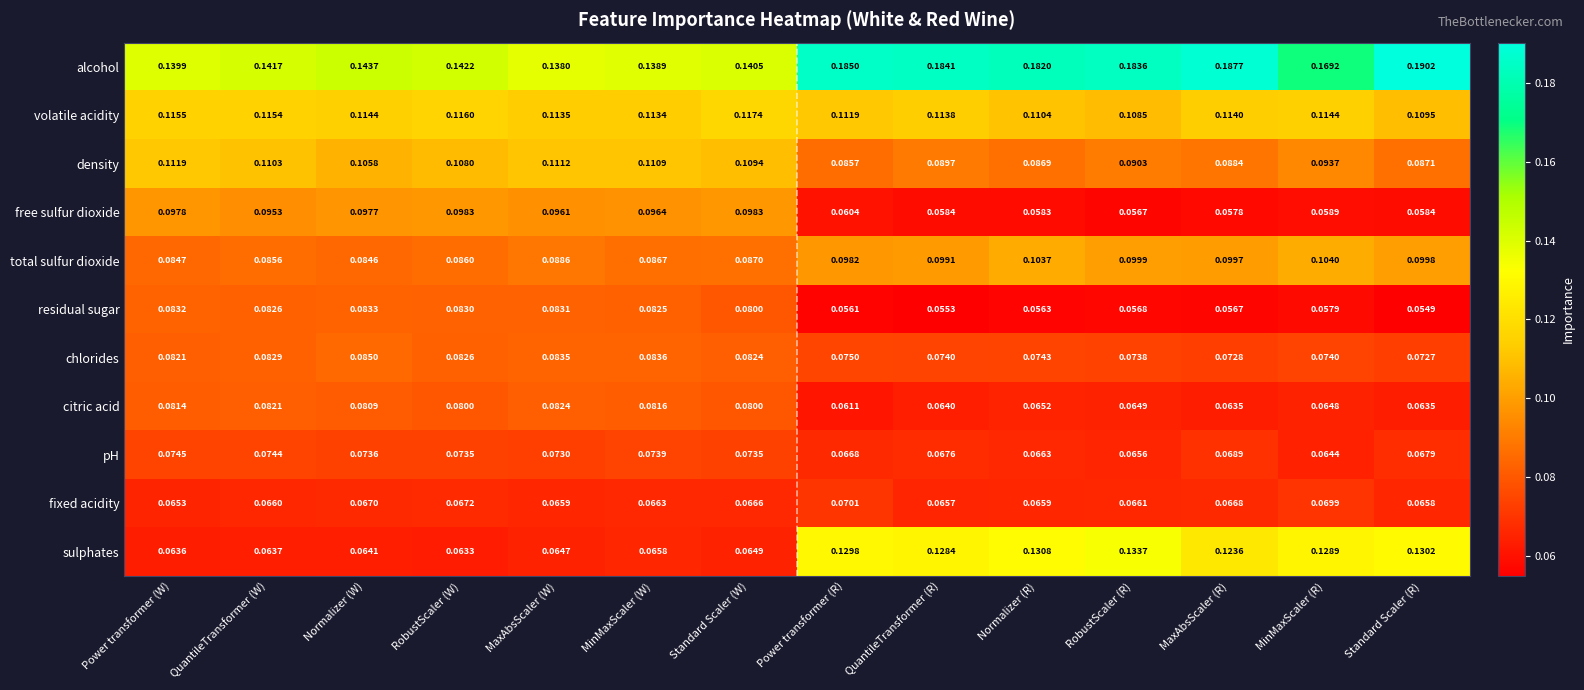

List the labels in order of density value, largest first.

Power transformer (W), MaxAbsScaler (W), MinMaxScaler (W), QuantileTransformer (W), Standard Scaler (W), RobustScaler (W), Normalizer (W), MinMaxScaler (R), RobustScaler (R), QuantileTransformer (R), MaxAbsScaler (R), Standard Scaler (R), Normalizer (R), Power transformer (R)